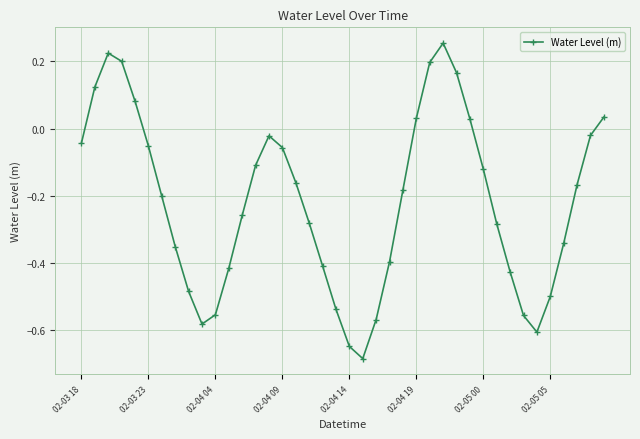

Is this an area chart (filled region under the line)?

No